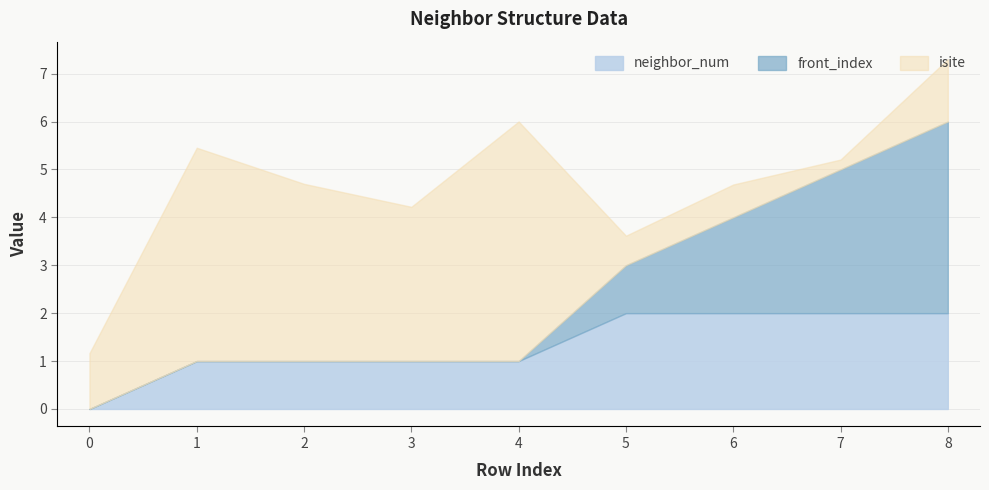

At which category is the sum across all series the highest?

8